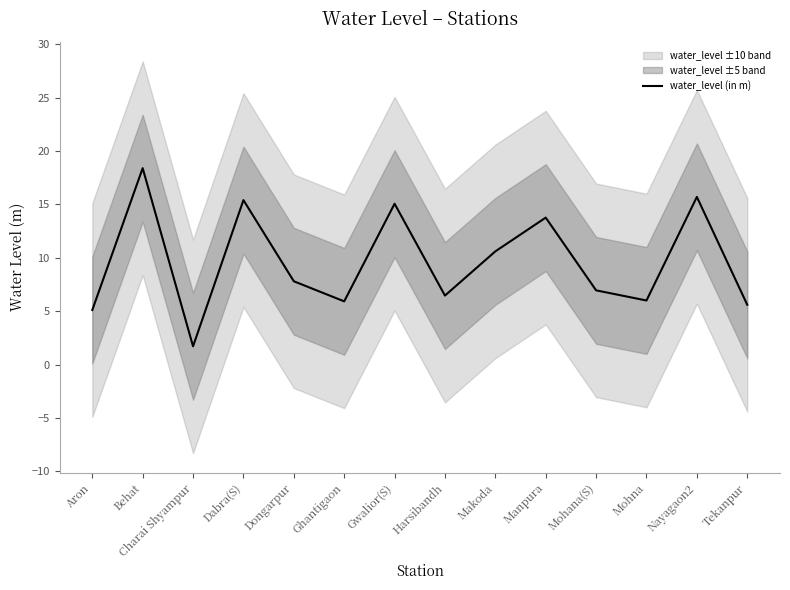

How many values exceed 7?

7